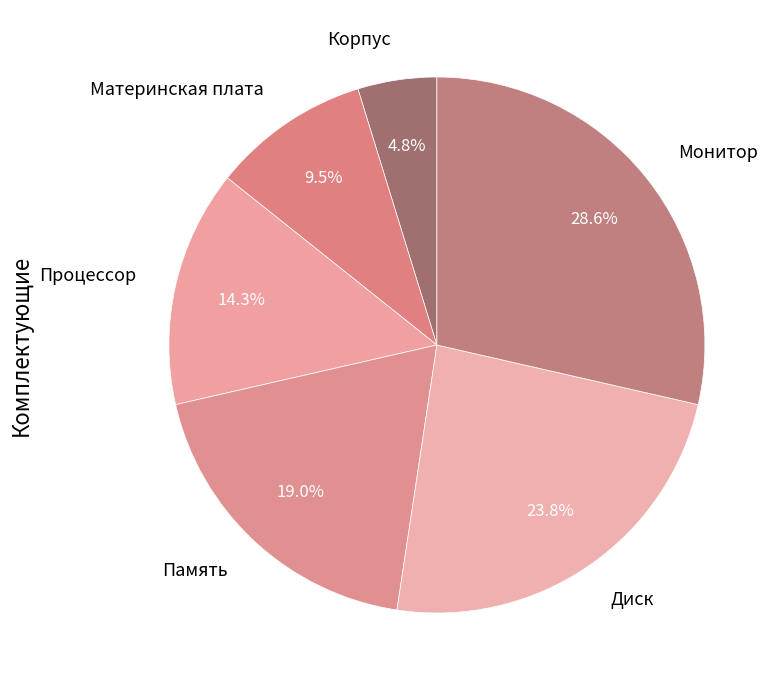

Which category has the smallest portion of the pie?

Корпус